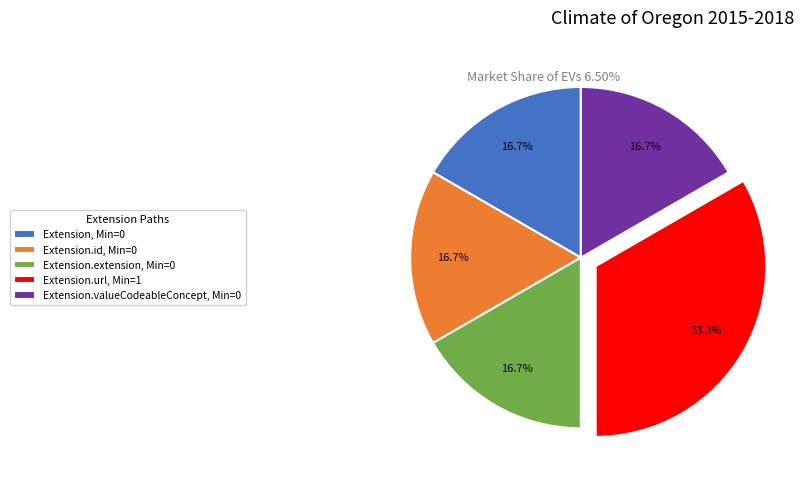

What is the ratio of the value at Extension.id, Min=0 to the value at Extension.extension, Min=0?

1.0